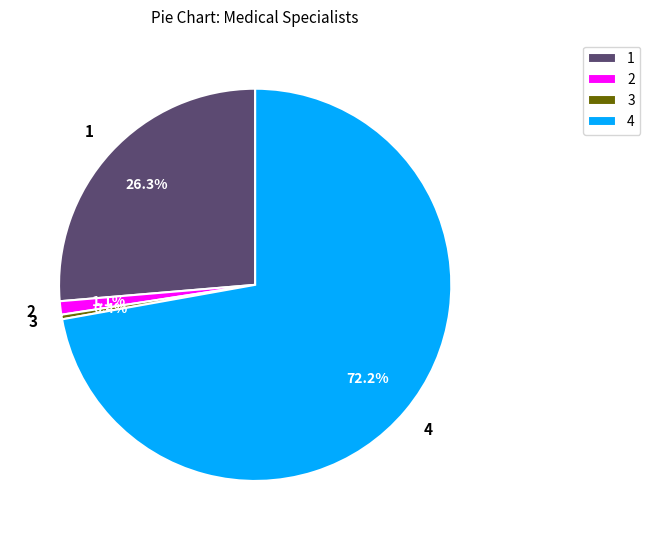

Rank the categories by value from highest to lowest.

4, 1, 2, 3